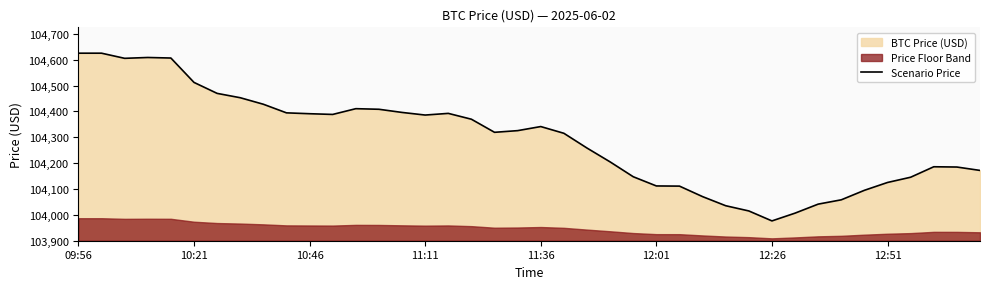

At which label does Scenario Price reach its minimum?

12:26